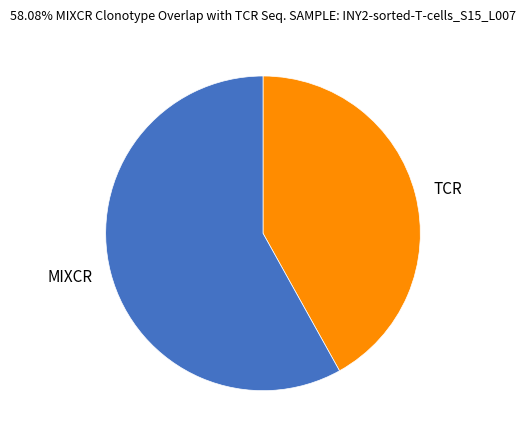

Combined, do MIXCR and TCR account for over 50%?

Yes